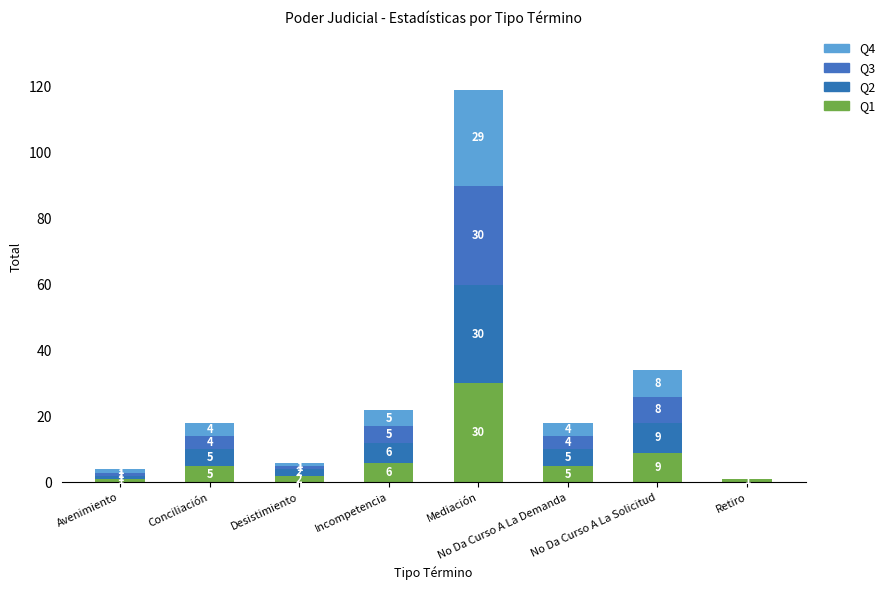

List the labels in order of Q4 value, smallest first.

Retiro, Avenimiento, Desistimiento, Conciliación, No Da Curso A La Demanda, Incompetencia, No Da Curso A La Solicitud, Mediación